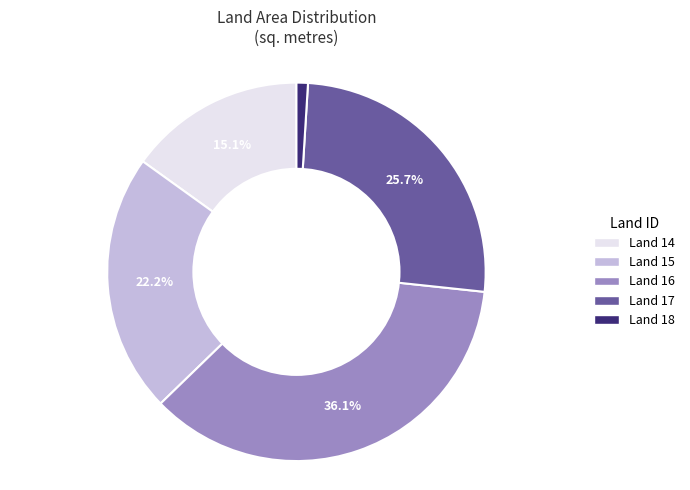

Which has a higher value, Land 17 or Land 15?

Land 17